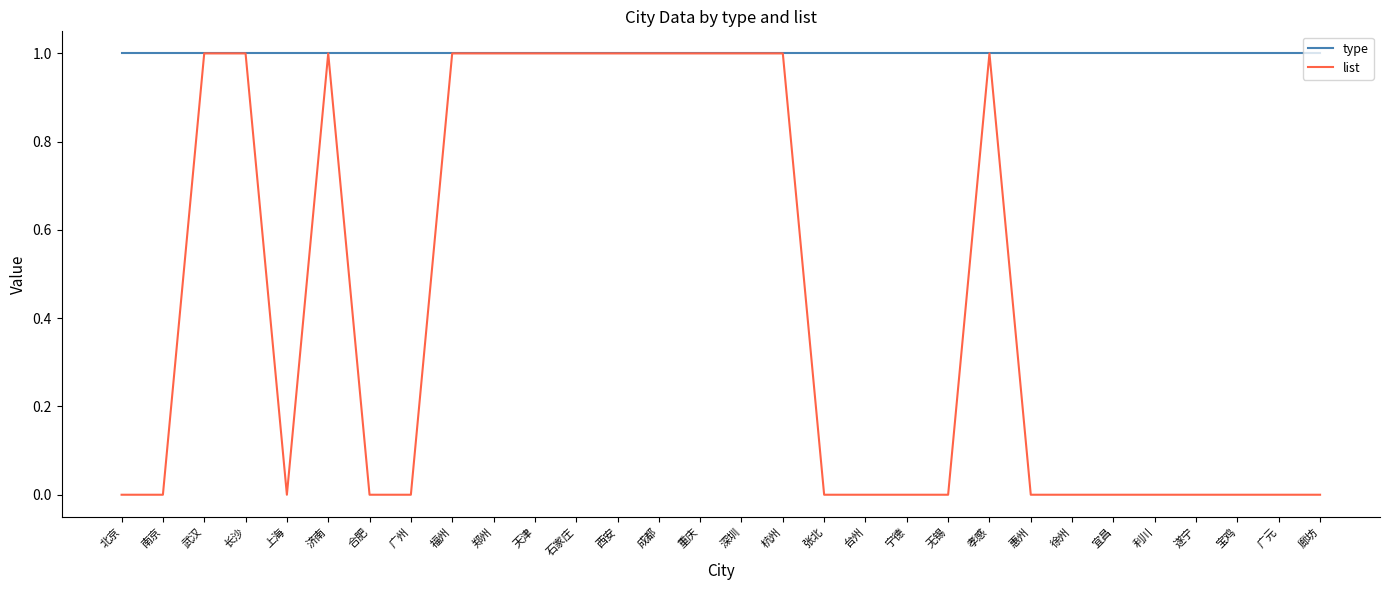

Rank the series at 惠州 from lowest to highest value.

list, type